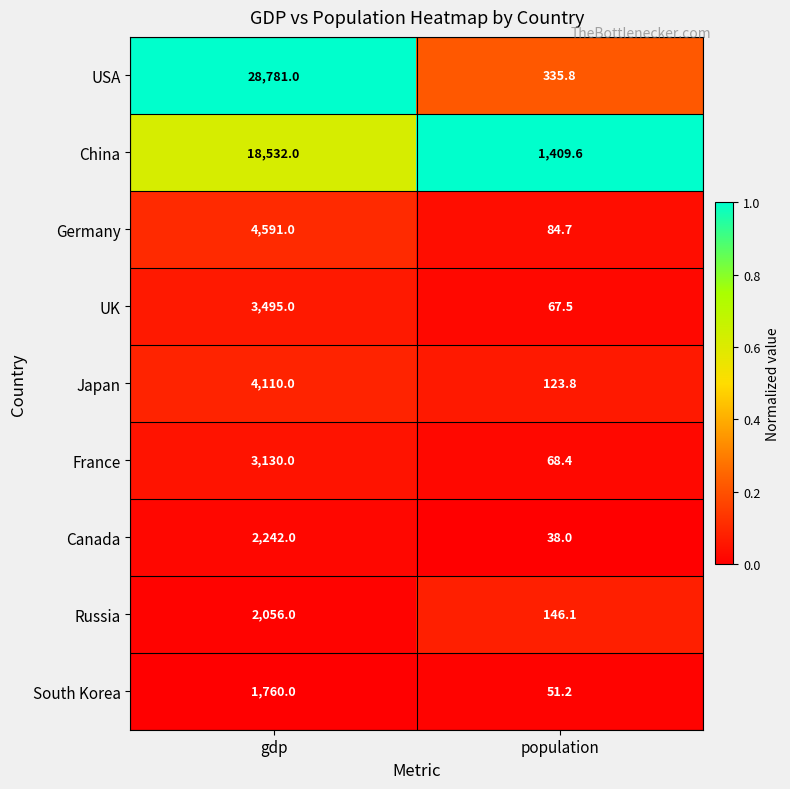

Reading left to right, transcribe all the data shown in this chart.

USA: 28781.0	335.8
China: 18532.0	1409.6
Germany: 4591.0	84.7
UK: 3495.0	67.5
Japan: 4110.0	123.8
France: 3130.0	68.4
Canada: 2242.0	38.0
Russia: 2056.0	146.1
South Korea: 1760.0	51.2